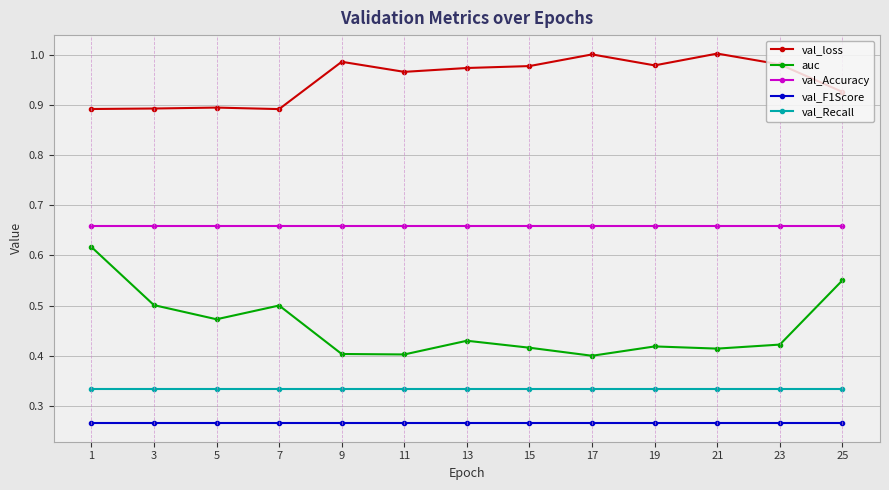

At which category is the sum across all series the highest?

1